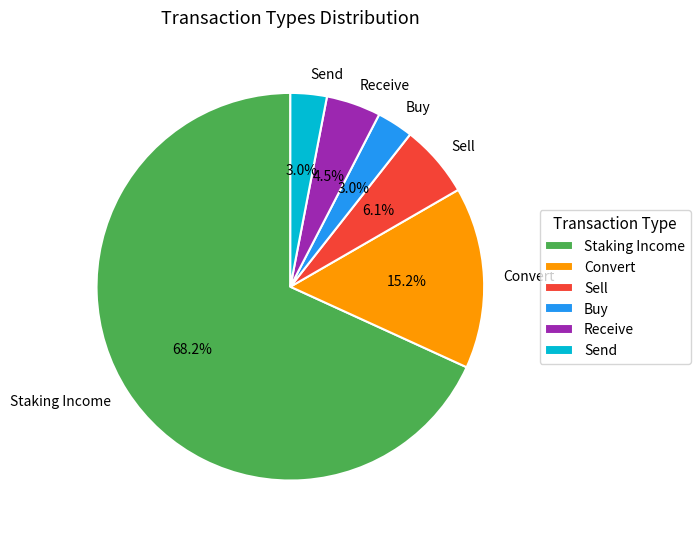

Combined, what portion of the pie is Send and Convert?

18.2%